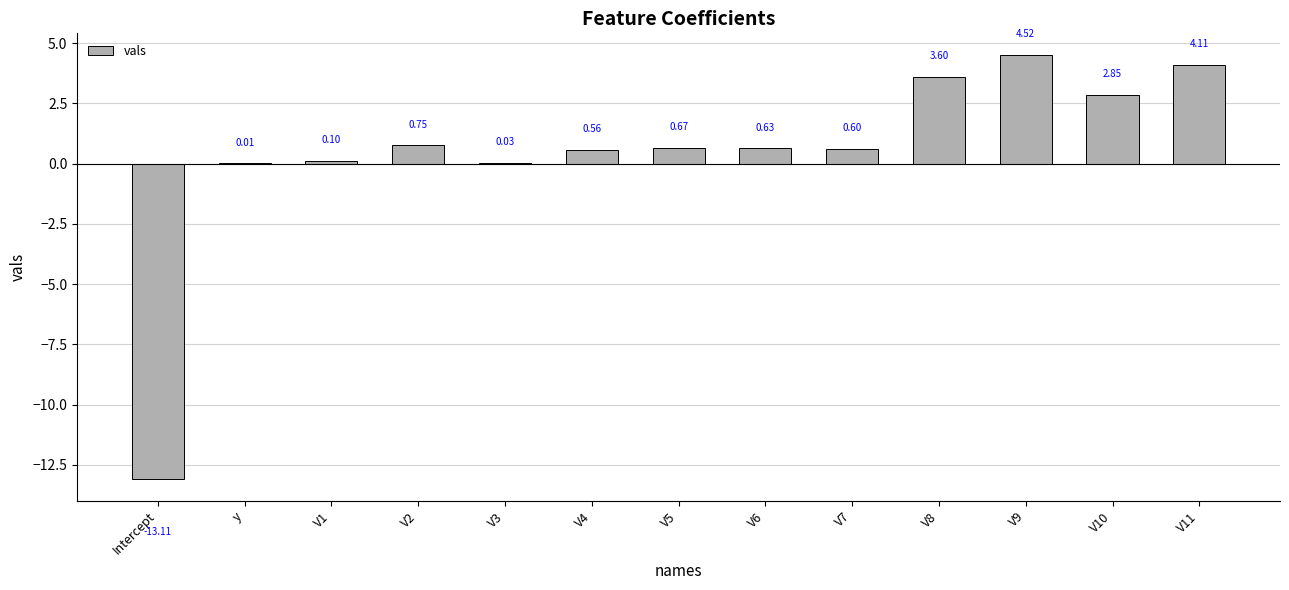

At which label is the value closest to -4?

y